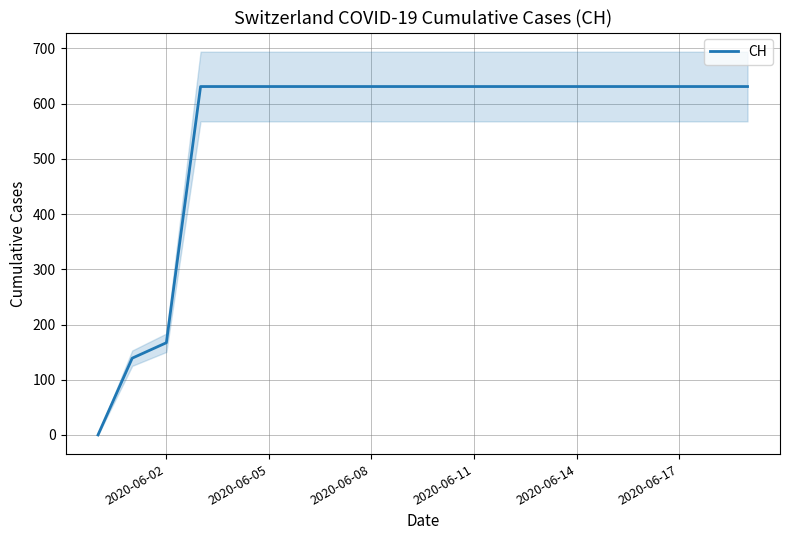

How many lines are shown in the chart?

1